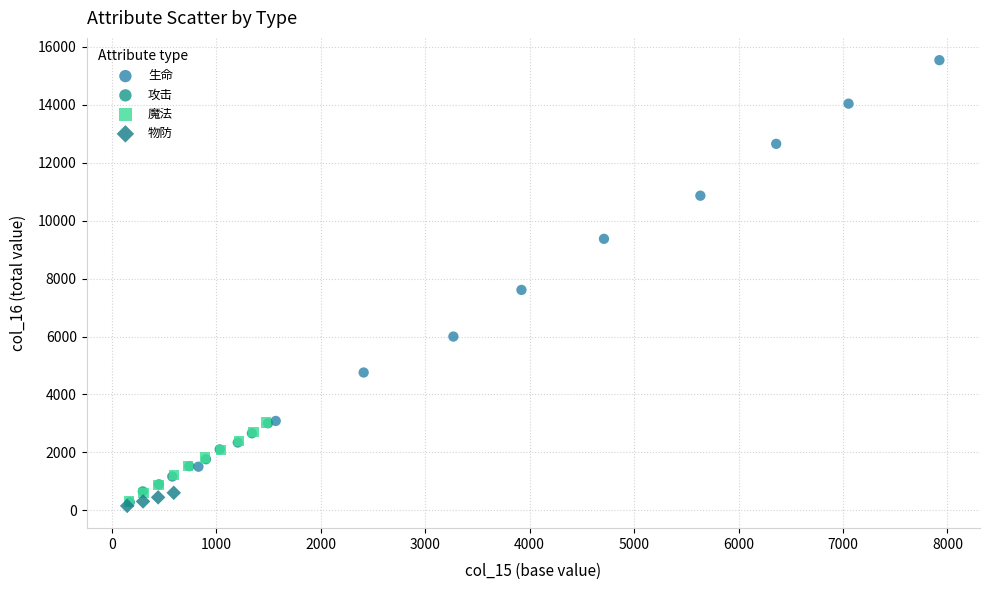

Which series reaches the maximum Y coordinate?

生命